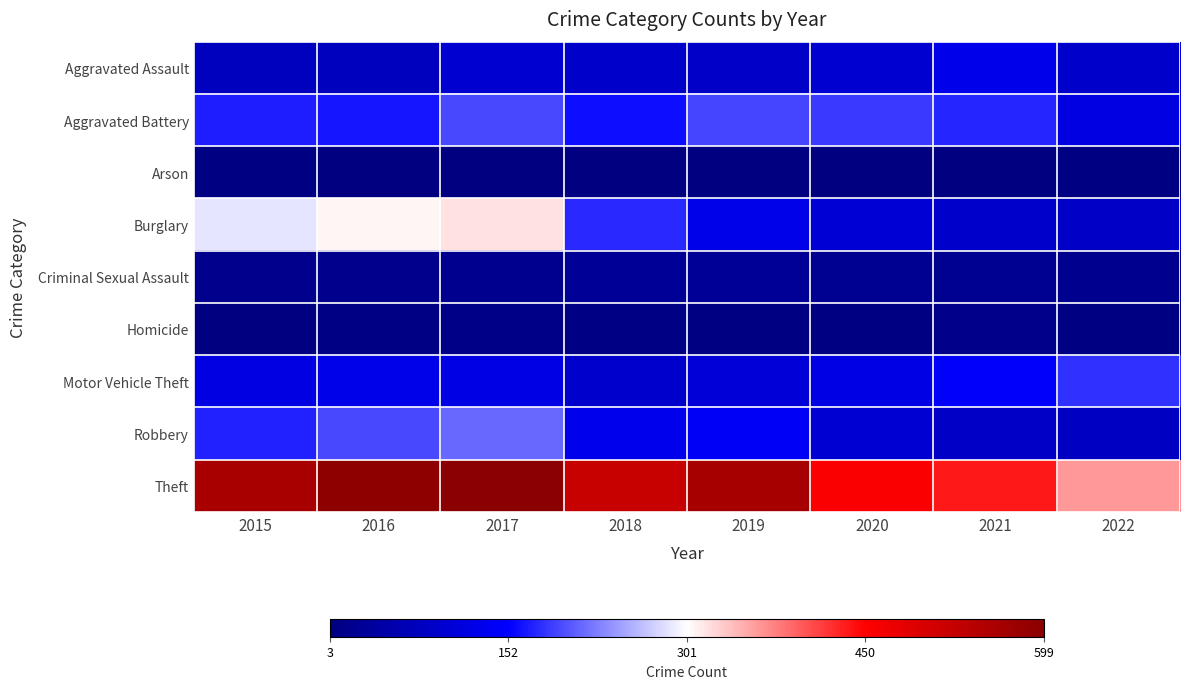

Which series has the widest spread of values?

Theft